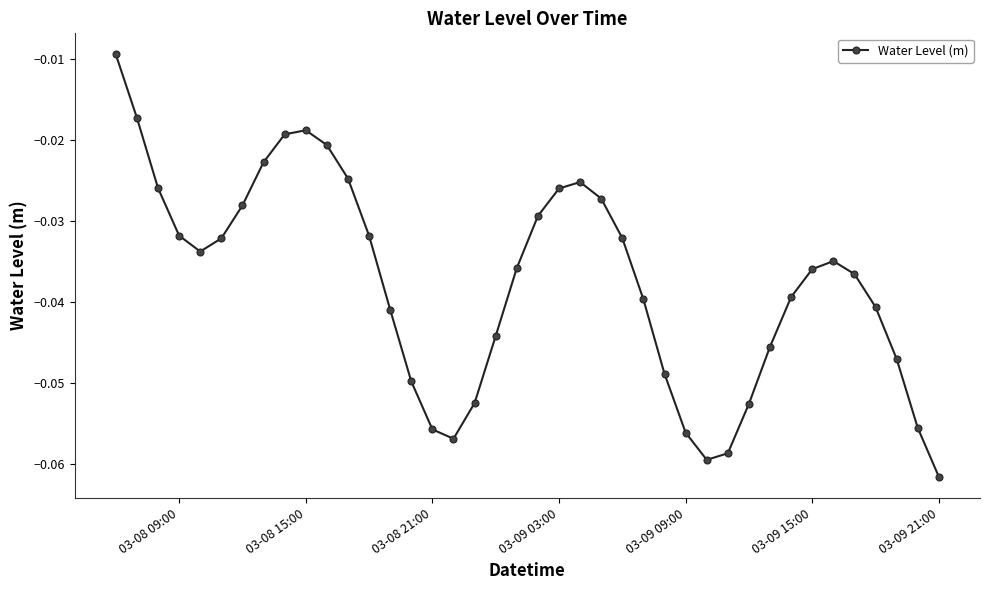

How many interior local valleys (lower than both neighbors) does the data have?

3